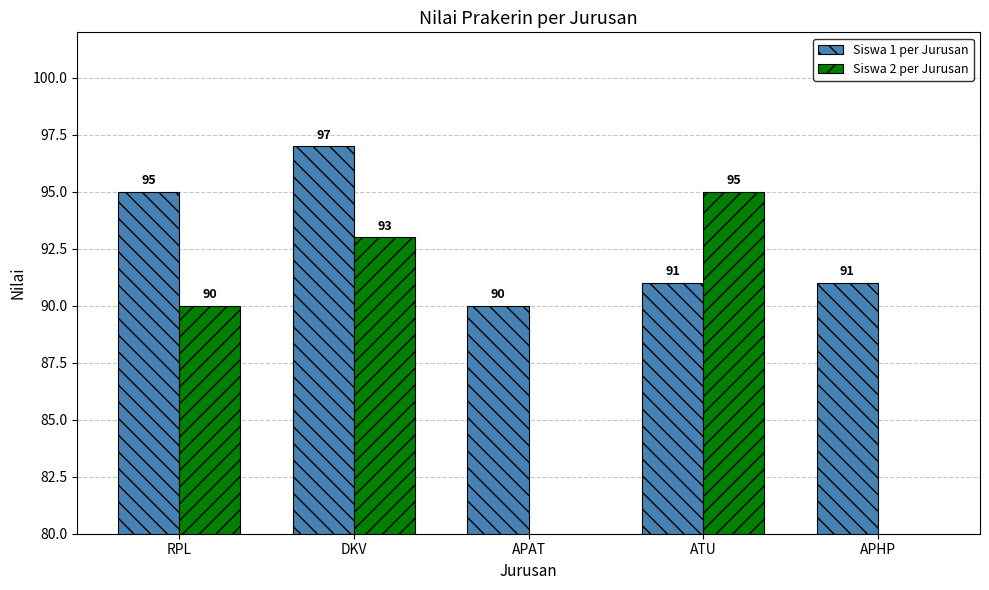

Which series has the largest total across all categories?

Siswa 1 per Jurusan